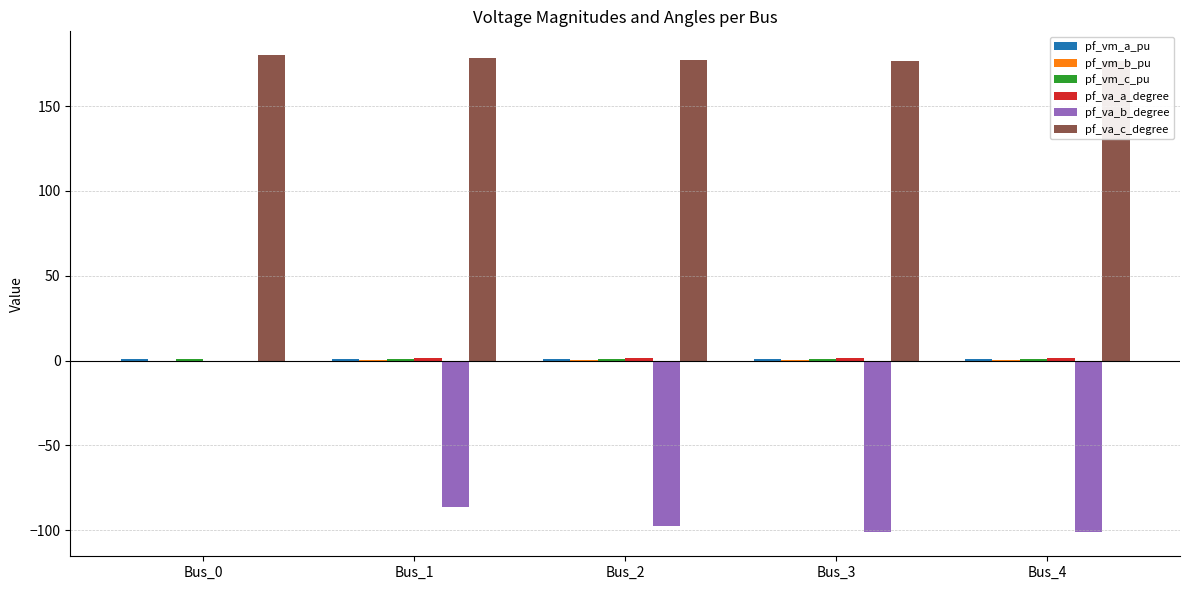

Reading right to left, list all the values displayed in this chart.

pf_vm_a_pu: 1.0	1.0	1.0	1.0	1.0
pf_vm_b_pu: 0.1	0.1	0.1	0.1	0.0
pf_vm_c_pu: 1.0	1.0	1.0	1.0	1.0
pf_va_a_degree: 1.5	1.5	1.6	1.8	-0.0
pf_va_b_degree: -101.3	-101.3	-97.6	-86.2	0.0
pf_va_c_degree: 176.8	176.8	177.4	178.6	180.0